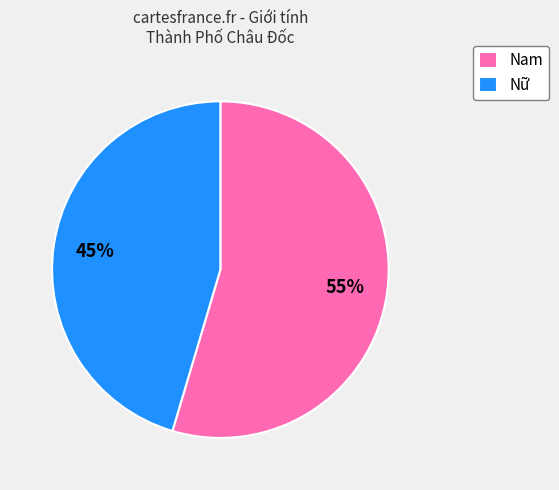

True or false: Nam accounts for 44% of the total.

False